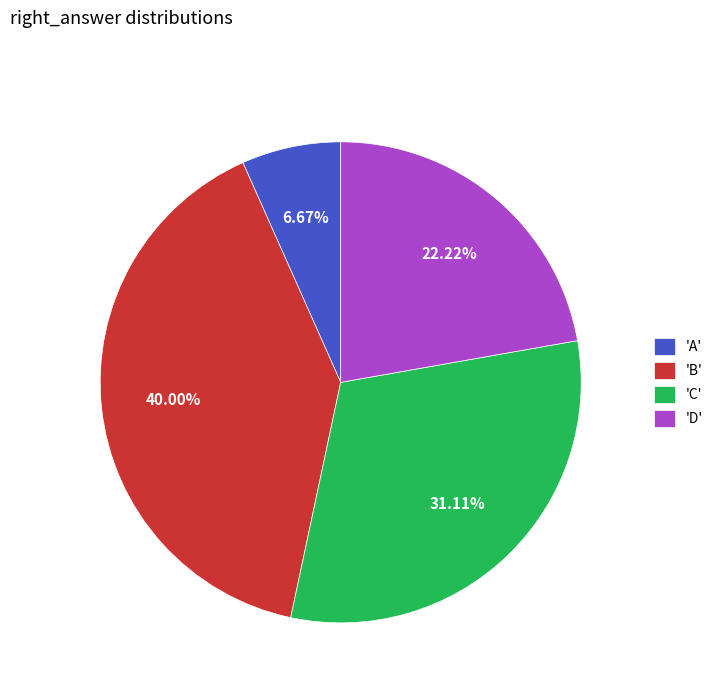

Which slice is the largest?

'B'